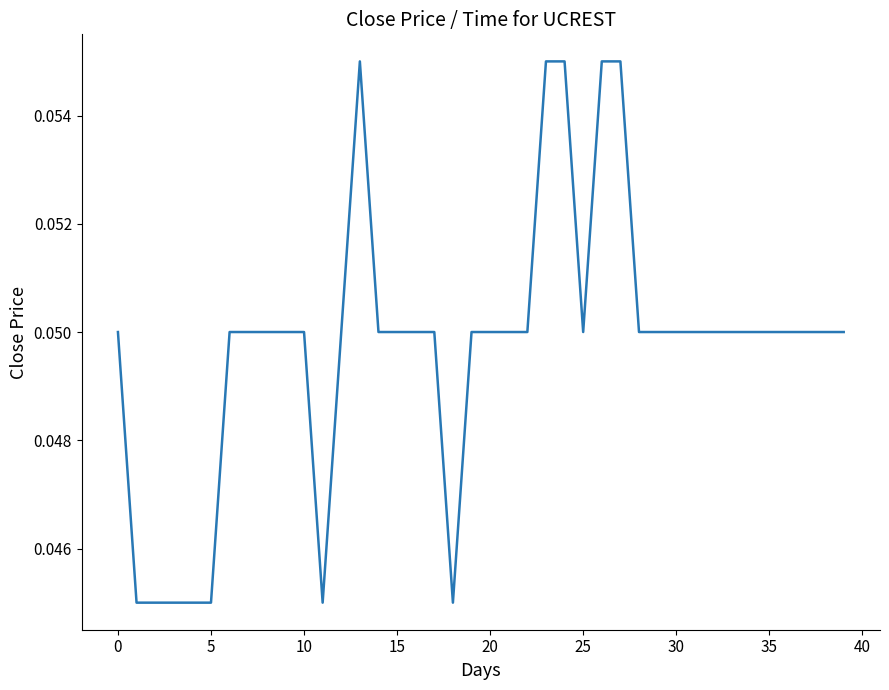

Is this an area chart (filled region under the line)?

No